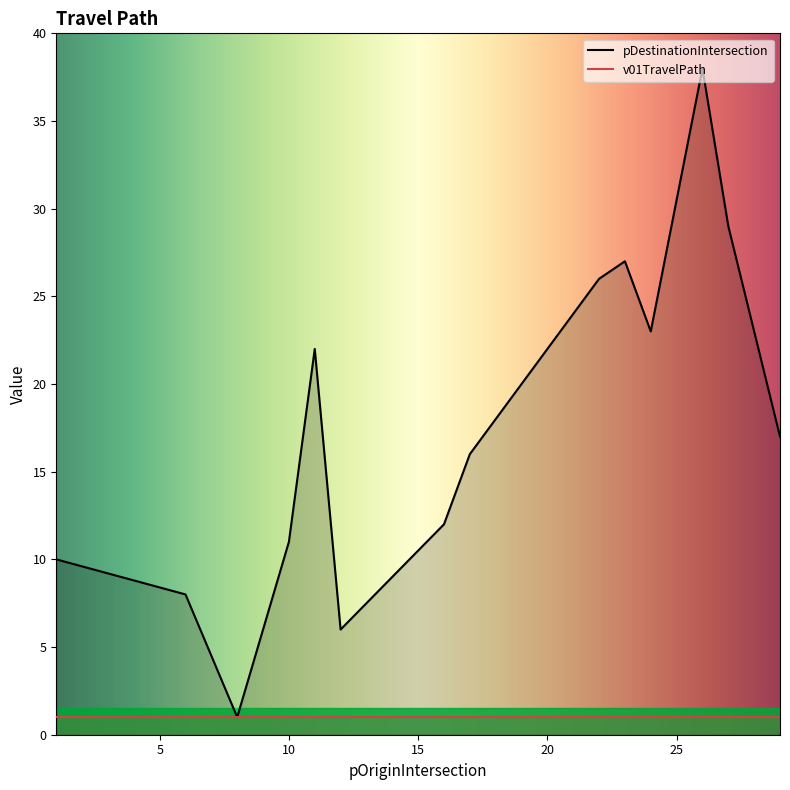

Rank the categories by pDestinationIntersection value from lowest to highest.

8, 12, 6, 1, 10, 16, 17, 29, 11, 24, 22, 23, 27, 26